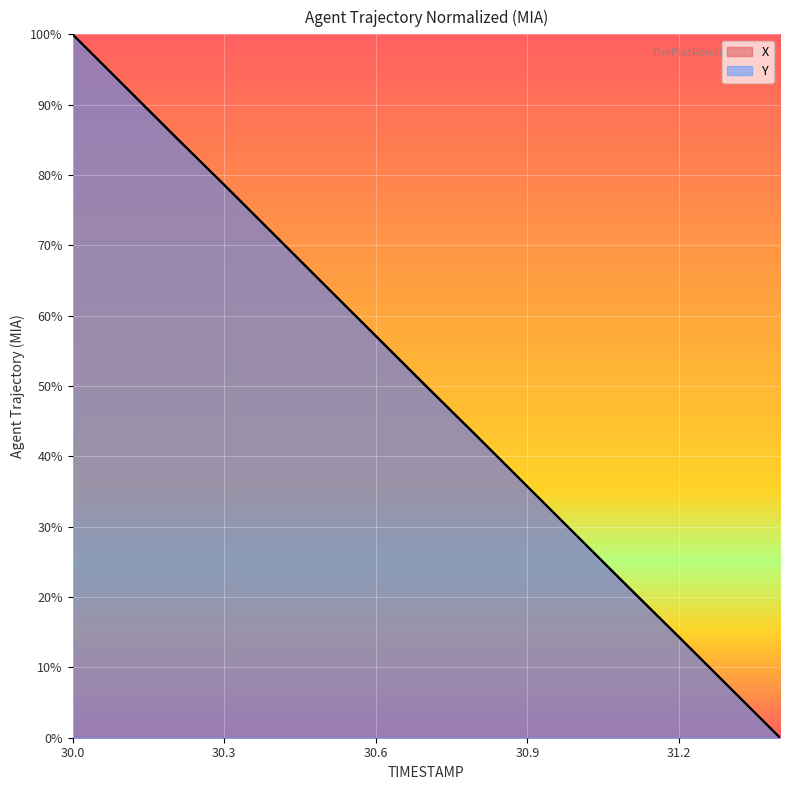

Between 30.1 and 31.4, which series saw the biggest shift?

X